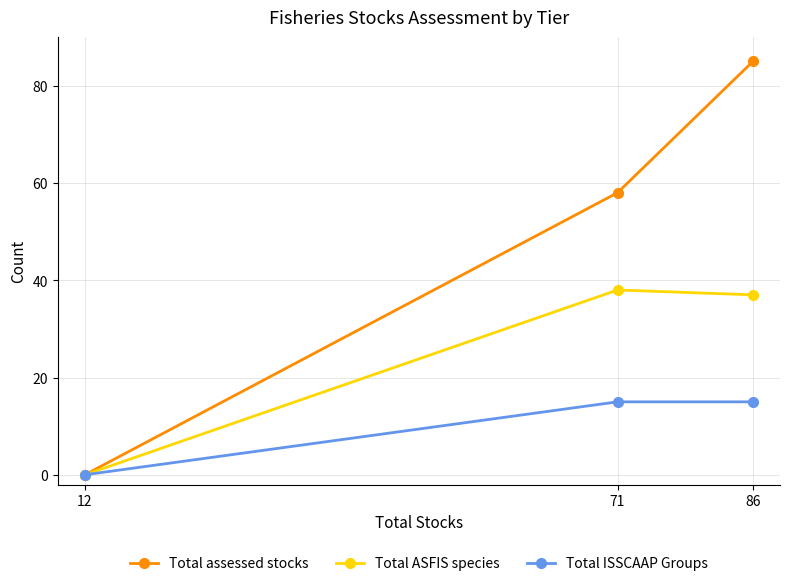

The value of Total ASFIS species at 86 is 25. True or false?

False